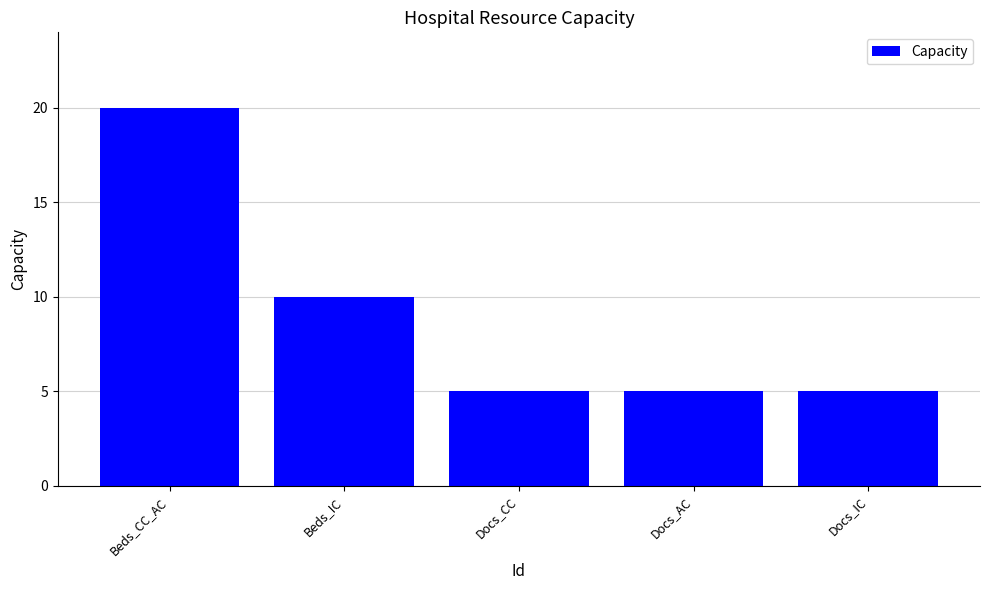

What is the difference between the values at Docs_AC and Beds_CC_AC?

15